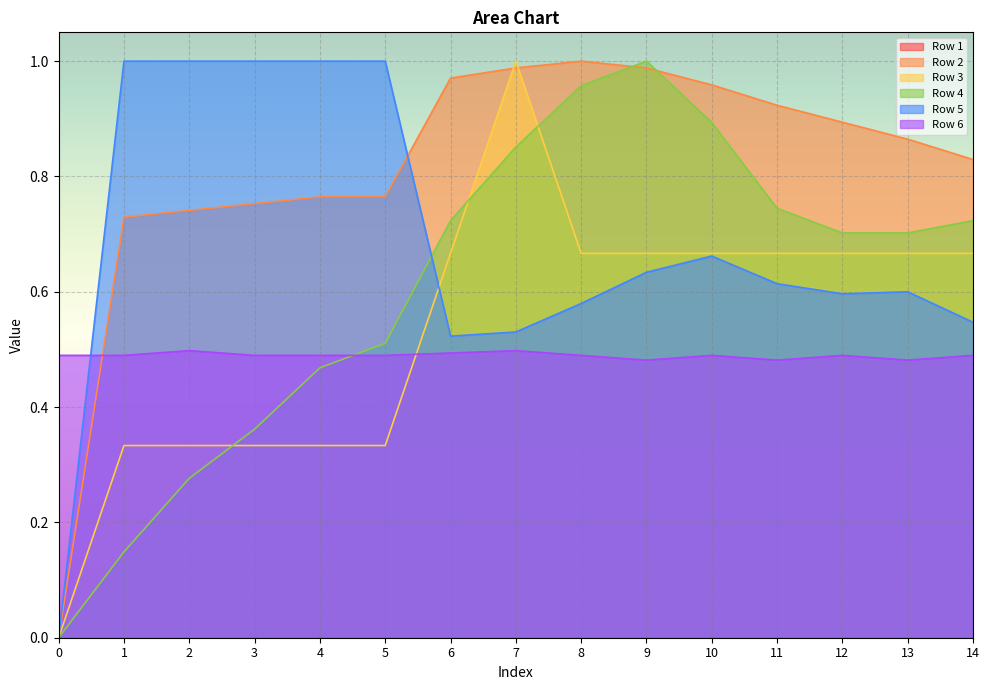

Between 5 and 13, which series saw the biggest shift?

Row 5